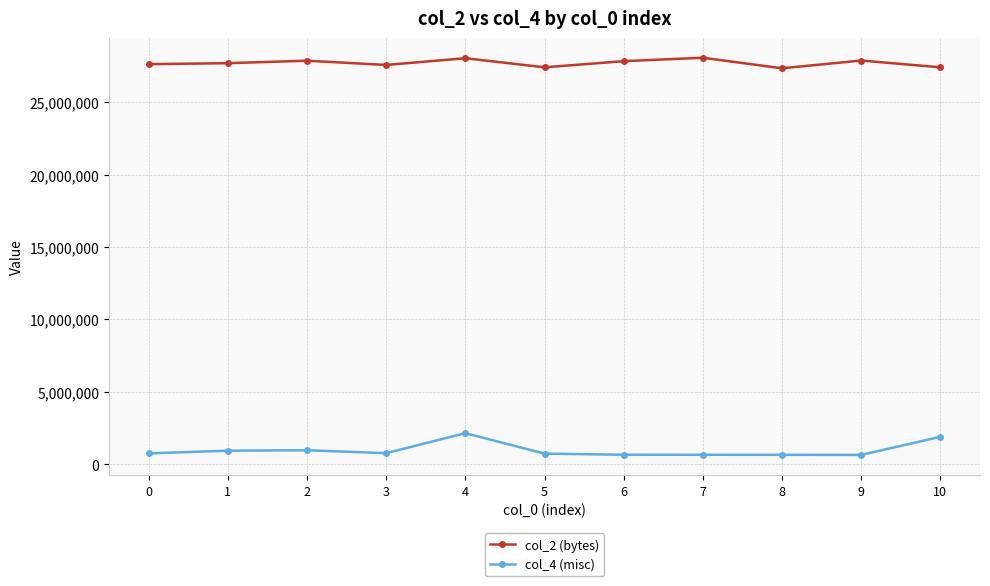

What is the spread (max minus min) of values at 9?

27246209